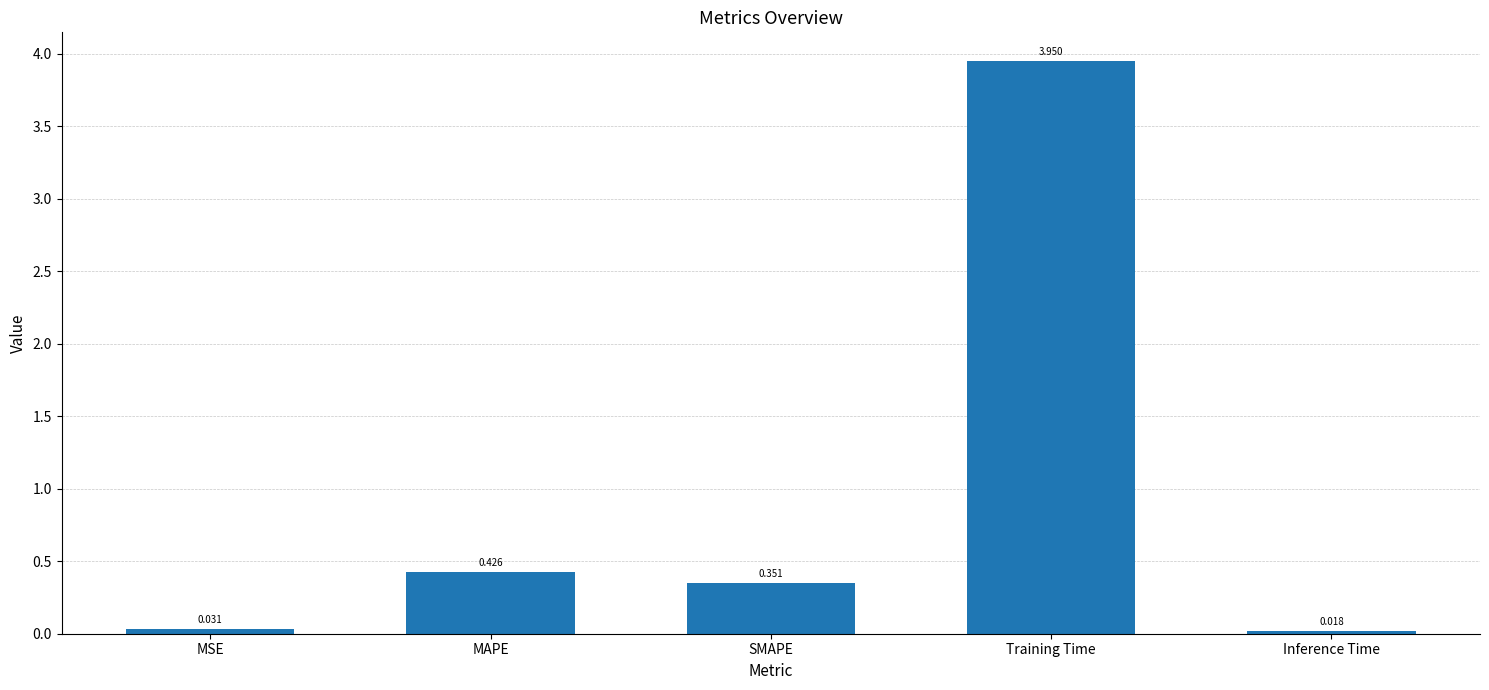

Rank the categories by value from highest to lowest.

Training Time, MAPE, SMAPE, MSE, Inference Time